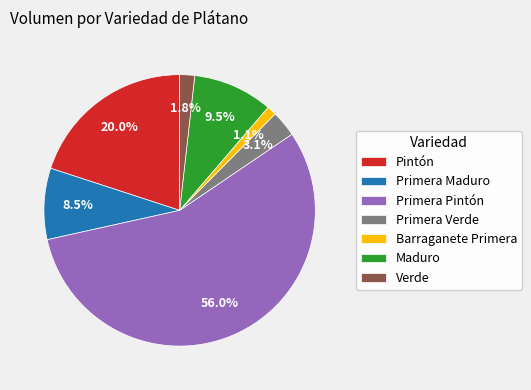

Rank the categories by value from lowest to highest.

Barraganete Primera, Verde, Primera Verde, Primera Maduro, Maduro, Pintón, Primera Pintón